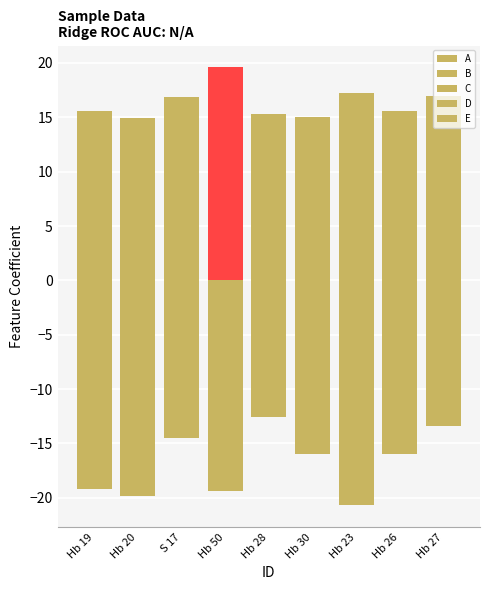

What position from the left is S 17?

3